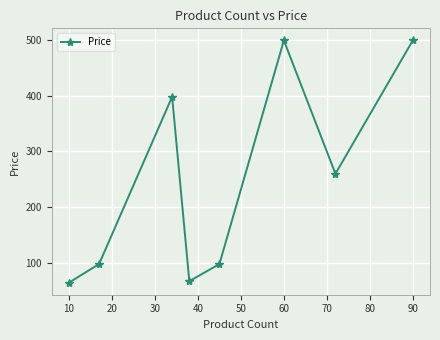

What is the difference between the maximum and minimum values?

434.2